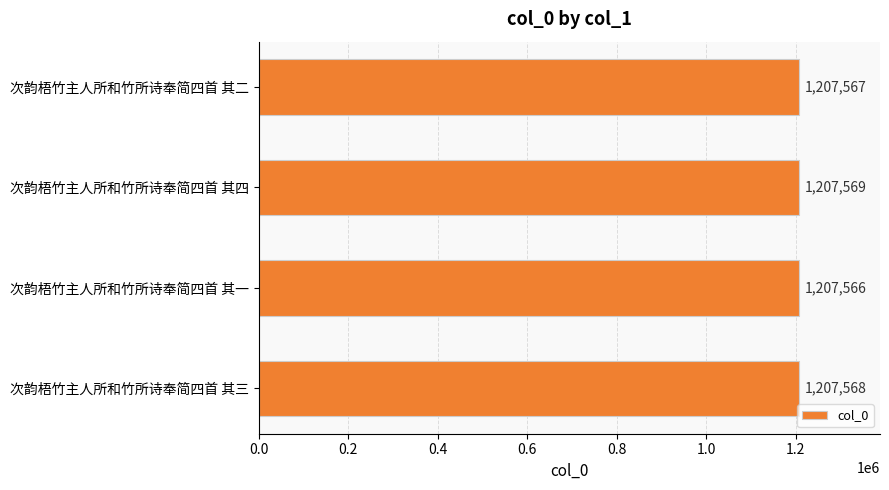

What is the change in value from 次韵梧竹主人所和竹所诗奉简四首 其二 to 次韵梧竹主人所和竹所诗奉简四首 其四?

+2